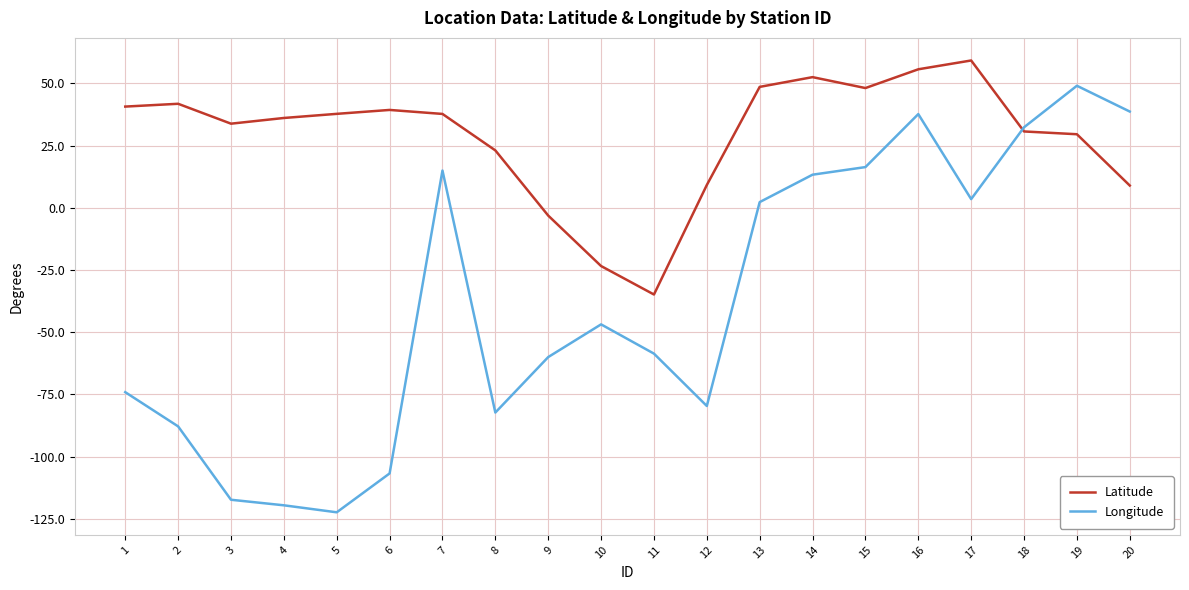

At 6, list the series in order from largest to smallest.

Latitude, Longitude